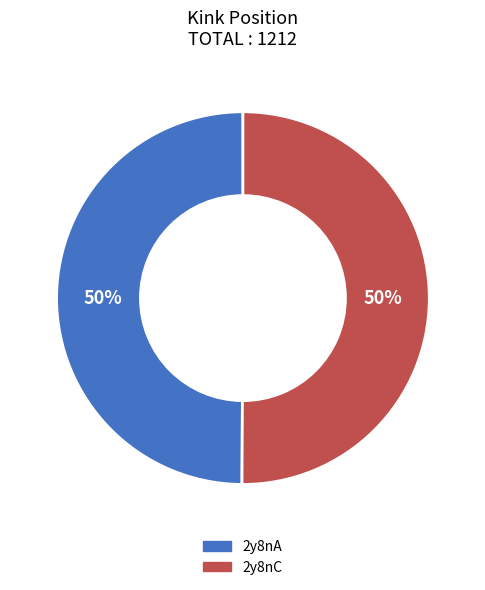

Approximately how many times larger is the value at 2y8nA compared to 2y8nC?

1.0